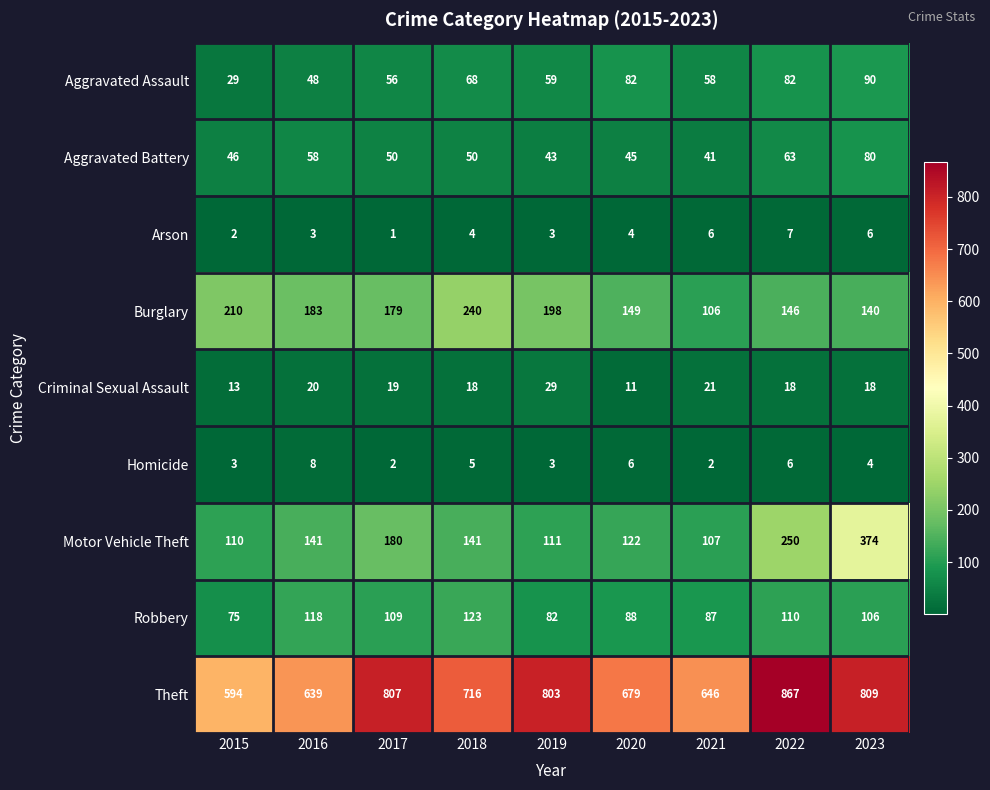

What is the average value of the Theft series?

729